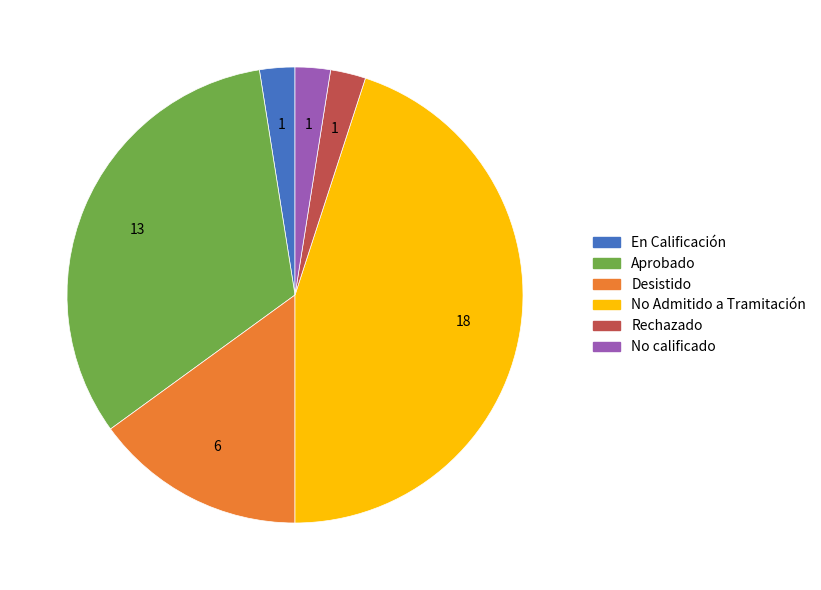

Is there any slice that represents more than half of the pie?

No